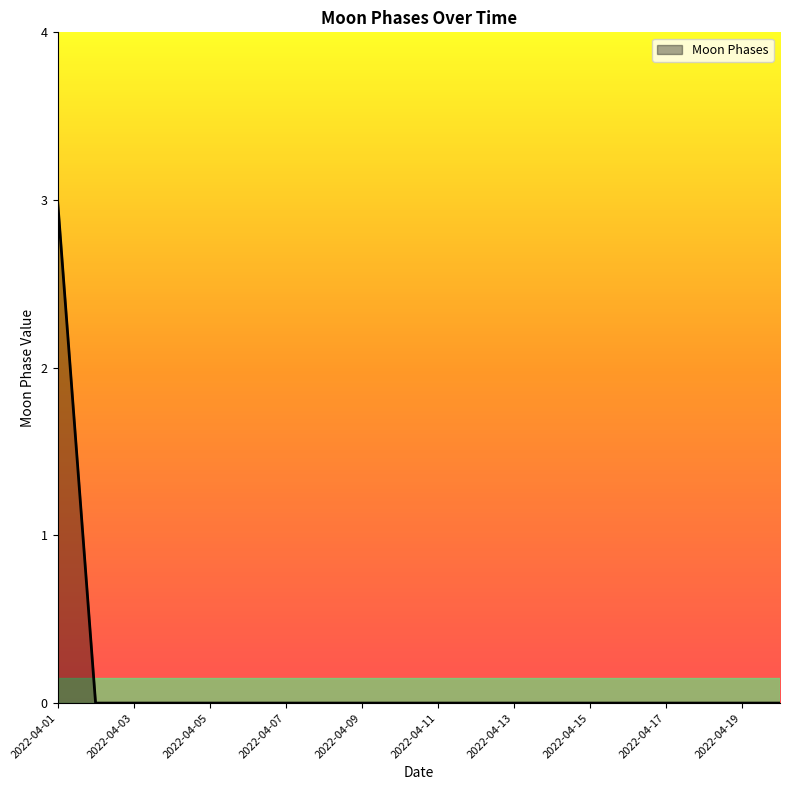

What is the maximum value shown in the chart?

3